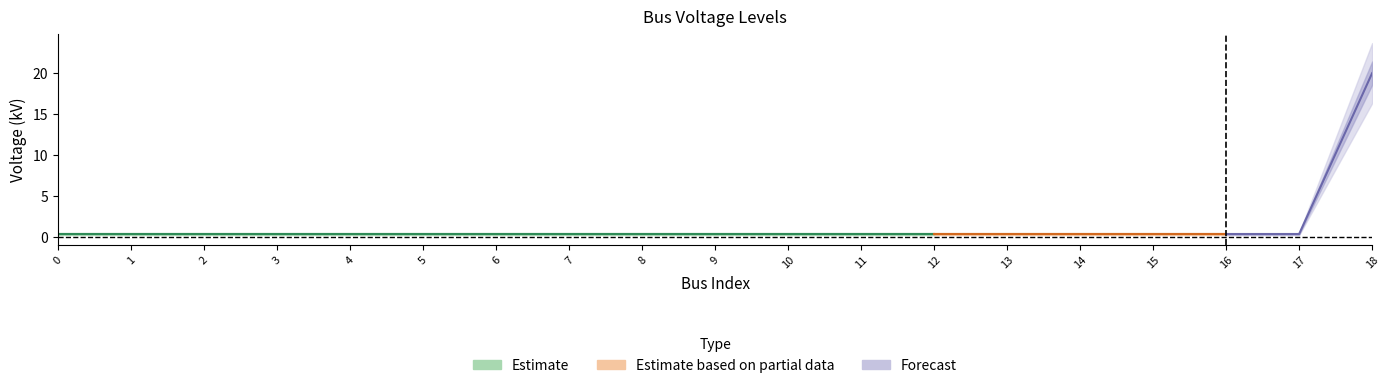

Between 12 and 17, which is larger?

12